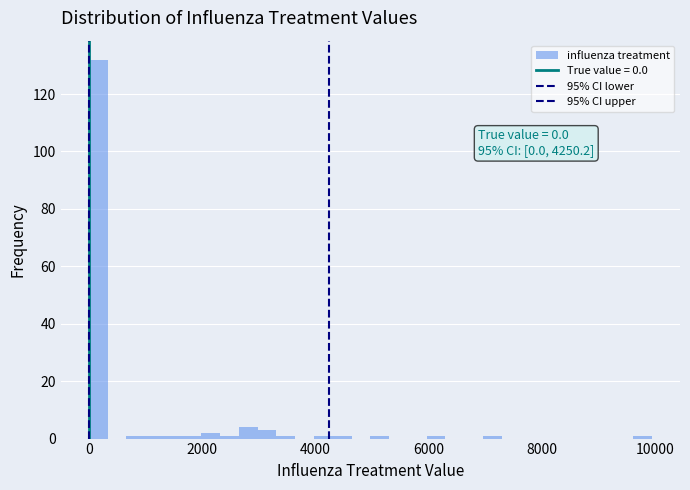

Read against the x-axis, roughly where is the centre of the tallest bar?

200